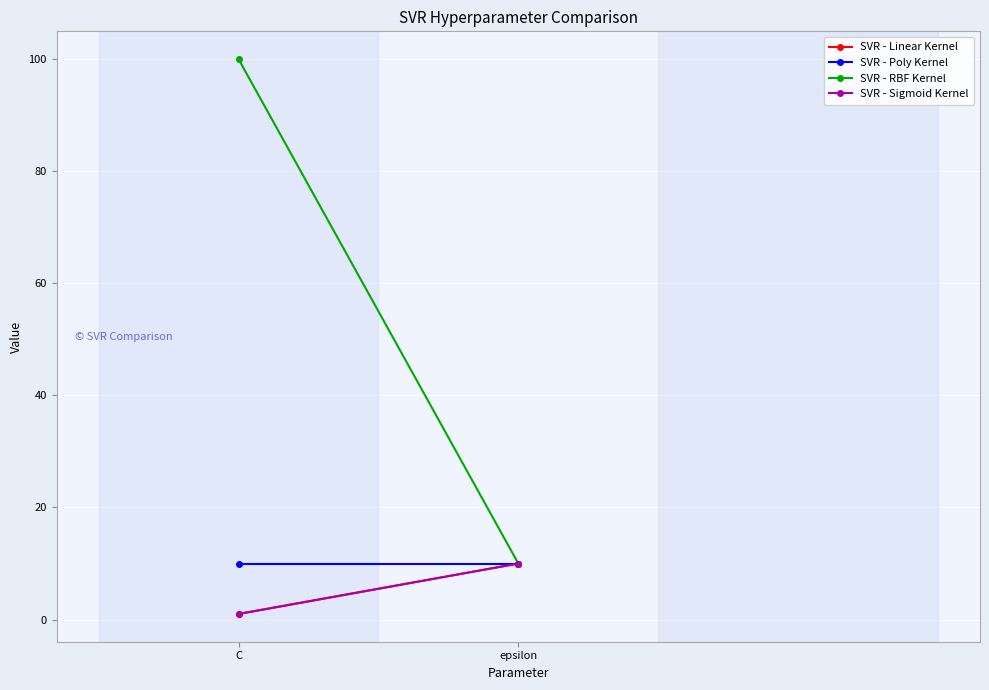

At which label does SVR - Linear Kernel reach its minimum?

C